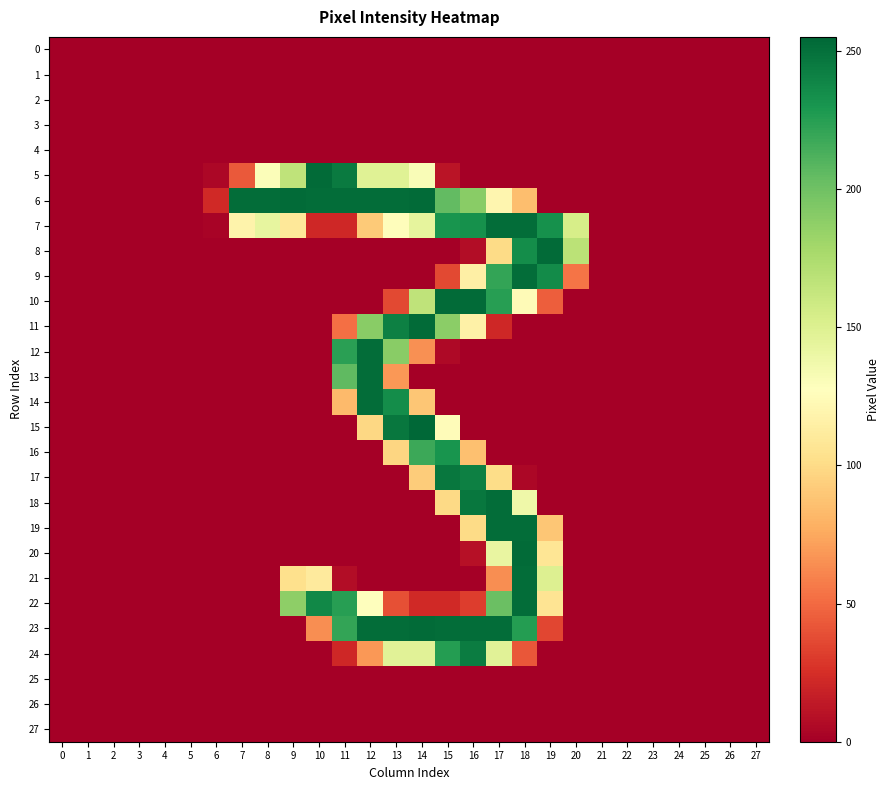

Reading right to left, what are all the values shown in this chart?

0: 27=0	26=0	25=0	24=0	23=0	22=0	21=0	20=0	19=0	18=0	17=0	16=0	15=0	14=0	13=0	12=0	11=0	10=0	9=0	8=0	7=0	6=0	5=0	4=0	3=0	2=0	1=0	0=0
1: 27=0	26=0	25=0	24=0	23=0	22=0	21=0	20=0	19=0	18=0	17=0	16=0	15=0	14=0	13=0	12=0	11=0	10=0	9=0	8=0	7=0	6=0	5=0	4=0	3=0	2=0	1=0	0=0
2: 27=0	26=0	25=0	24=0	23=0	22=0	21=0	20=0	19=0	18=0	17=0	16=0	15=0	14=0	13=0	12=0	11=0	10=0	9=0	8=0	7=0	6=0	5=0	4=0	3=0	2=0	1=0	0=0
3: 27=0	26=0	25=0	24=0	23=0	22=0	21=0	20=0	19=0	18=0	17=0	16=0	15=0	14=0	13=0	12=0	11=0	10=0	9=0	8=0	7=0	6=0	5=0	4=0	3=0	2=0	1=0	0=0
4: 27=0	26=0	25=0	24=0	23=0	22=0	21=0	20=0	19=0	18=0	17=0	16=0	15=0	14=0	13=0	12=0	11=0	10=0	9=0	8=0	7=0	6=0	5=0	4=0	3=0	2=0	1=0	0=0
5: 27=0	26=0	25=0	24=0	23=0	22=0	21=0	20=0	19=0	18=0	17=0	16=0	15=11	14=131	13=148	12=148	11=245	10=253	9=166	8=130	7=43	6=4	5=0	4=0	3=0	2=0	1=0	0=0
6: 27=0	26=0	25=0	24=0	23=0	22=0	21=0	20=0	19=0	18=85	17=120	16=190	15=205	14=253	13=252	12=252	11=252	10=252	9=253	8=252	7=252	6=22	5=0	4=0	3=0	2=0	1=0	0=0
7: 27=0	26=0	25=0	24=0	23=0	22=0	21=0	20=154	19=233	18=252	17=252	16=233	15=231	14=144	13=126	12=91	11=21	10=21	9=109	8=143	7=118	6=2	5=0	4=0	3=0	2=0	1=0	0=0
8: 27=0	26=0	25=0	24=0	23=0	22=0	21=0	20=168	19=253	18=235	17=100	16=7	15=0	14=0	13=0	12=0	11=0	10=0	9=0	8=0	7=0	6=0	5=0	4=0	3=0	2=0	1=0	0=0
9: 27=0	26=0	25=0	24=0	23=0	22=0	21=0	20=54	19=236	18=252	17=221	16=115	15=36	14=0	13=0	12=0	11=0	10=0	9=0	8=0	7=0	6=0	5=0	4=0	3=0	2=0	1=0	0=0
10: 27=0	26=0	25=0	24=0	23=0	22=0	21=0	20=0	19=45	18=124	17=225	16=253	15=253	14=166	13=36	12=0	11=0	10=0	9=0	8=0	7=0	6=0	5=0	4=0	3=0	2=0	1=0	0=0
11: 27=0	26=0	25=0	24=0	23=0	22=0	21=0	20=0	19=0	18=0	17=21	16=116	15=189	14=253	13=242	12=190	11=52	10=0	9=0	8=0	7=0	6=0	5=0	4=0	3=0	2=0	1=0	0=0
12: 27=0	26=0	25=0	24=0	23=0	22=0	21=0	20=0	19=0	18=0	17=0	16=0	15=5	14=65	13=190	12=252	11=224	10=0	9=0	8=0	7=0	6=0	5=0	4=0	3=0	2=0	1=0	0=0
13: 27=0	26=0	25=0	24=0	23=0	22=0	21=0	20=0	19=0	18=0	17=0	16=0	15=0	14=0	13=68	12=252	11=206	10=0	9=0	8=0	7=0	6=0	5=0	4=0	3=0	2=0	1=0	0=0
14: 27=0	26=0	25=0	24=0	23=0	22=0	21=0	20=0	19=0	18=0	17=0	16=0	15=0	14=89	13=235	12=252	11=83	10=0	9=0	8=0	7=0	6=0	5=0	4=0	3=0	2=0	1=0	0=0
15: 27=0	26=0	25=0	24=0	23=0	22=0	21=0	20=0	19=0	18=0	17=0	16=0	15=125	14=255	13=247	12=98	11=0	10=0	9=0	8=0	7=0	6=0	5=0	4=0	3=0	2=0	1=0	0=0
16: 27=0	26=0	25=0	24=0	23=0	22=0	21=0	20=0	19=0	18=0	17=0	16=86	15=231	14=218	13=97	12=0	11=0	10=0	9=0	8=0	7=0	6=0	5=0	4=0	3=0	2=0	1=0	0=0
17: 27=0	26=0	25=0	24=0	23=0	22=0	21=0	20=0	19=0	18=4	17=101	16=242	15=247	14=92	13=0	12=0	11=0	10=0	9=0	8=0	7=0	6=0	5=0	4=0	3=0	2=0	1=0	0=0
18: 27=0	26=0	25=0	24=0	23=0	22=0	21=0	20=0	19=0	18=138	17=252	16=247	15=99	14=0	13=0	12=0	11=0	10=0	9=0	8=0	7=0	6=0	5=0	4=0	3=0	2=0	1=0	0=0
19: 27=0	26=0	25=0	24=0	23=0	22=0	21=0	20=0	19=89	18=252	17=252	16=100	15=0	14=0	13=0	12=0	11=0	10=0	9=0	8=0	7=0	6=0	5=0	4=0	3=0	2=0	1=0	0=0
20: 27=0	26=0	25=0	24=0	23=0	22=0	21=0	20=0	19=107	18=253	17=142	16=9	15=0	14=0	13=0	12=0	11=0	10=0	9=0	8=0	7=0	6=0	5=0	4=0	3=0	2=0	1=0	0=0
21: 27=0	26=0	25=0	24=0	23=0	22=0	21=0	20=0	19=150	18=252	17=64	16=0	15=0	14=0	13=0	12=0	11=7	10=111	9=103	8=0	7=0	6=0	5=0	4=0	3=0	2=0	1=0	0=0
22: 27=0	26=0	25=0	24=0	23=0	22=0	21=0	20=0	19=106	18=252	17=202	16=31	15=22	14=22	13=39	12=127	11=225	10=238	9=188	8=0	7=0	6=0	5=0	4=0	3=0	2=0	1=0	0=0
23: 27=0	26=0	25=0	24=0	23=0	22=0	21=0	20=0	19=35	18=226	17=252	16=252	15=252	14=253	13=252	12=252	11=221	10=64	9=0	8=0	7=0	6=0	5=0	4=0	3=0	2=0	1=0	0=0
24: 27=0	26=0	25=0	24=0	23=0	22=0	21=0	20=0	19=0	18=42	17=147	16=244	15=226	14=147	13=147	12=68	11=21	10=0	9=0	8=0	7=0	6=0	5=0	4=0	3=0	2=0	1=0	0=0
25: 27=0	26=0	25=0	24=0	23=0	22=0	21=0	20=0	19=0	18=0	17=0	16=0	15=0	14=0	13=0	12=0	11=0	10=0	9=0	8=0	7=0	6=0	5=0	4=0	3=0	2=0	1=0	0=0
26: 27=0	26=0	25=0	24=0	23=0	22=0	21=0	20=0	19=0	18=0	17=0	16=0	15=0	14=0	13=0	12=0	11=0	10=0	9=0	8=0	7=0	6=0	5=0	4=0	3=0	2=0	1=0	0=0
27: 27=0	26=0	25=0	24=0	23=0	22=0	21=0	20=0	19=0	18=0	17=0	16=0	15=0	14=0	13=0	12=0	11=0	10=0	9=0	8=0	7=0	6=0	5=0	4=0	3=0	2=0	1=0	0=0